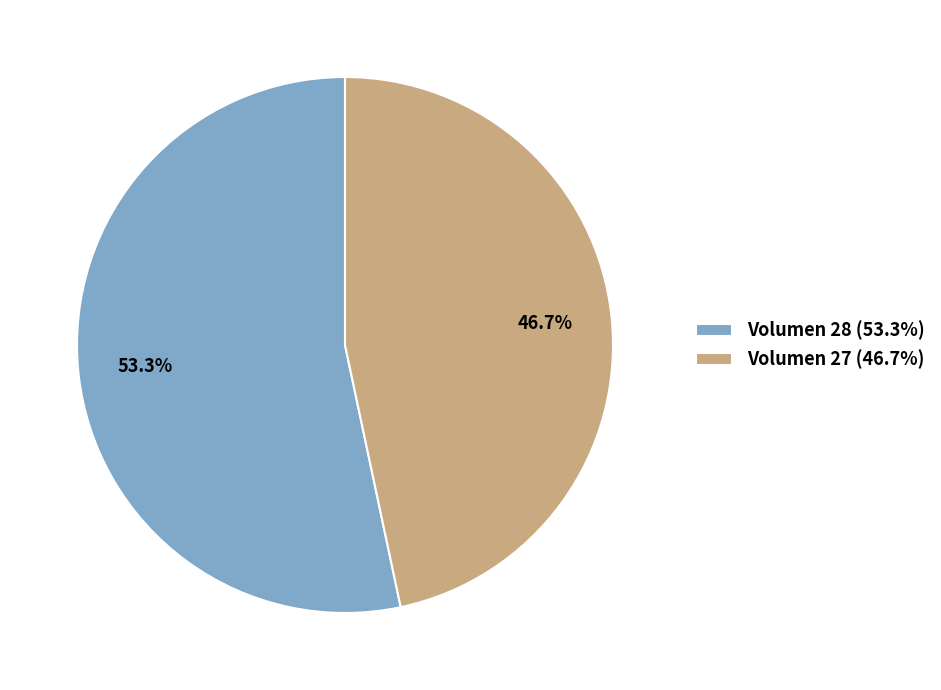

Which slice represents more than half of the pie?

Volumen 28 (53.3%)